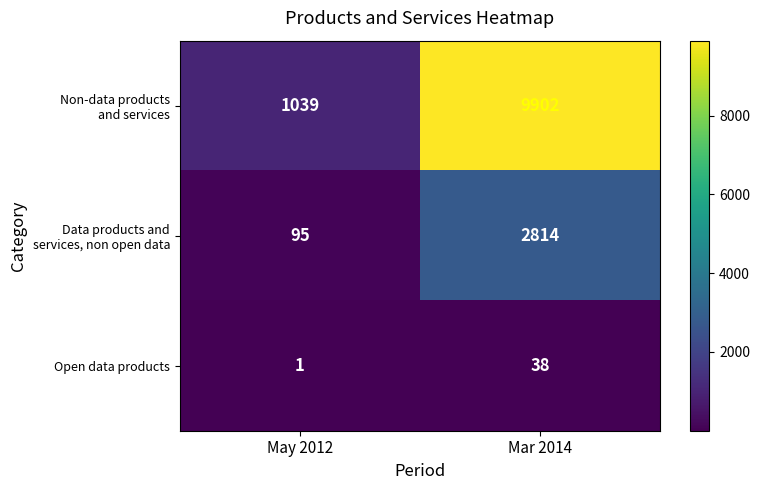

What is the difference between the highest and lowest values at May 2012?

1038